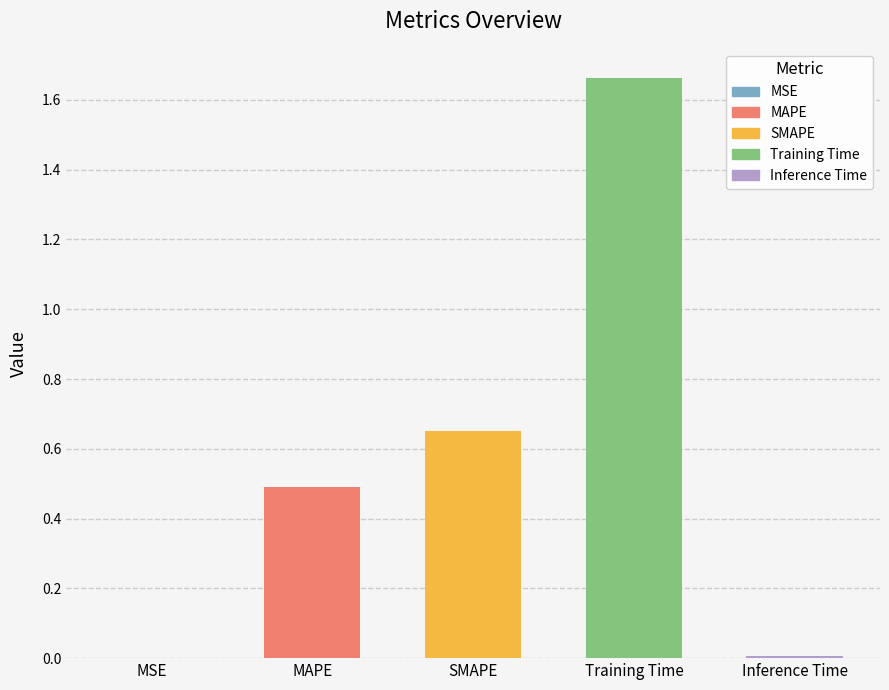

How many bars are there in total?

5